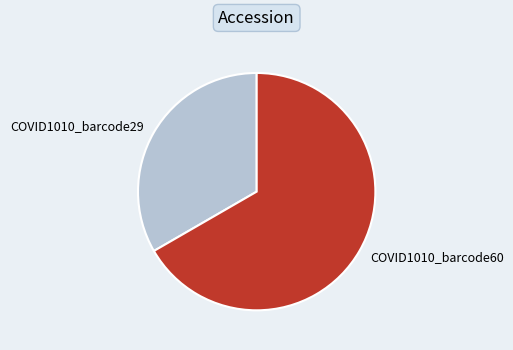

Which category accounts for the majority?

COVID1010_barcode60